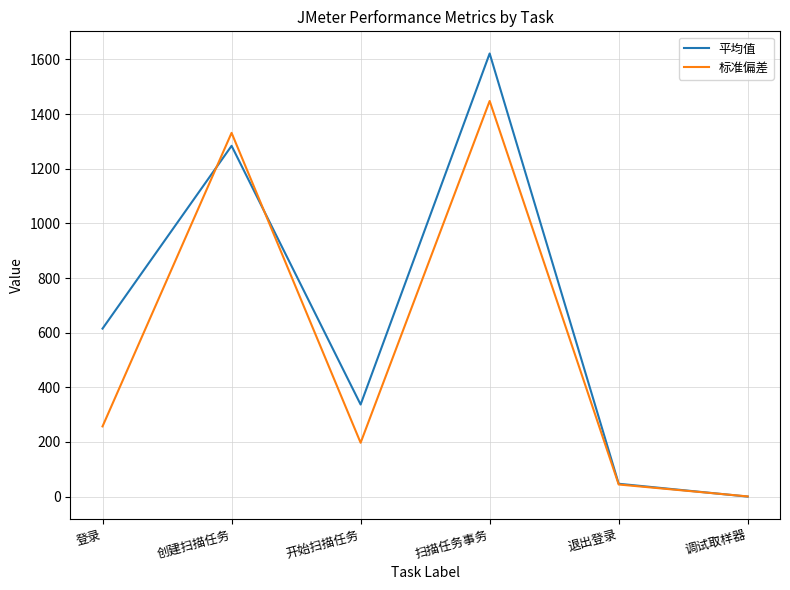

How many lines are shown in the chart?

2